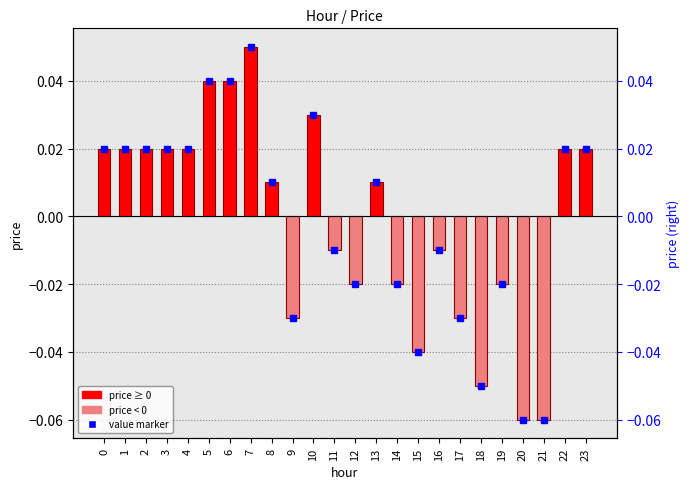

The value at 23 is 0.0. True or false?

True